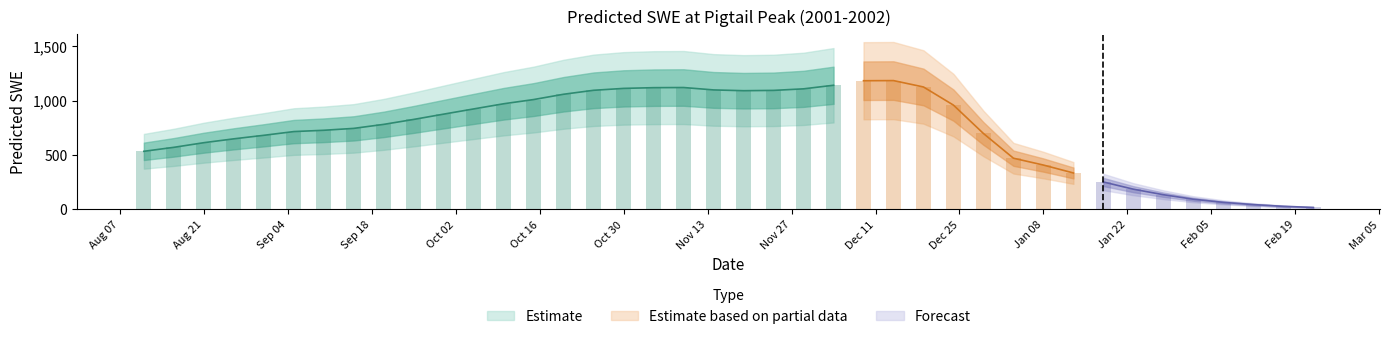

Reading left to right, transcribe all the data shown in this chart.

2001-08-11=532.9	2001-08-16=569.4	2001-08-21=612.1	2001-08-26=647.6	2001-08-31=679.9	2001-09-05=714.3	2001-09-10=726.2	2001-09-15=743.7	2001-09-20=780.5	2001-09-25=826.1	2001-09-30=874.7	2001-10-05=922.6	2001-10-10=970.1	2001-10-15=1008.8	2001-10-20=1057.6	2001-10-25=1093.9	2001-10-30=1111.3	2001-11-04=1118.0	2001-11-09=1119.4	2001-11-14=1097.3	2001-11-19=1090.1	2001-11-24=1092.9	2001-11-29=1107.2	2001-12-04=1140.1	2001-12-09=1181.8	2001-12-14=1183.1	2001-12-19=1124.4	2001-12-24=957.5	2001-12-29=696.6	2002-01-03=469.4	2002-01-08=406.4	2002-01-13=333.8	2002-01-18=250.7	2002-01-23=184.5	2002-01-28=133.8	2002-02-02=92.2	2002-02-07=63.4	2002-02-12=42.8	2002-02-17=27.0	2002-02-22=16.5